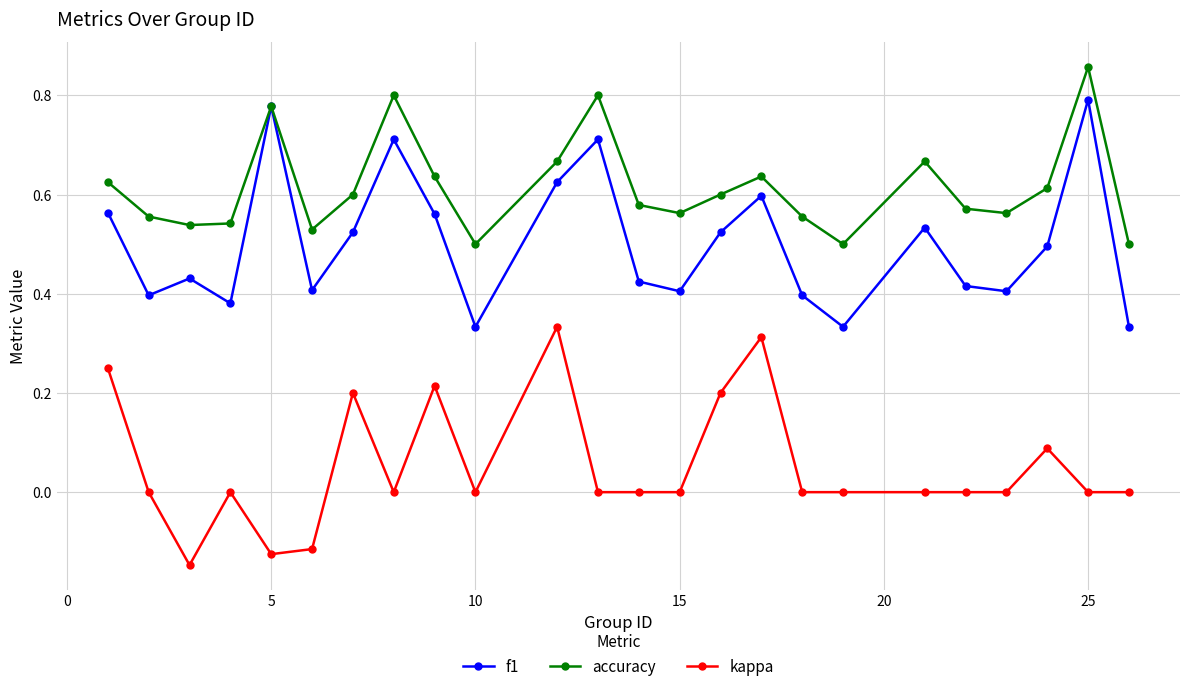

Rank the series by their average value, from highest to lowest.

accuracy, f1, kappa